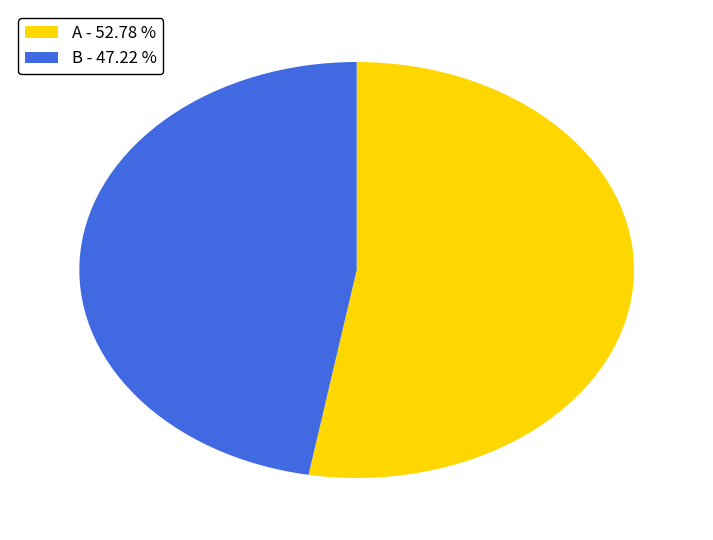

What is the majority slice?

A